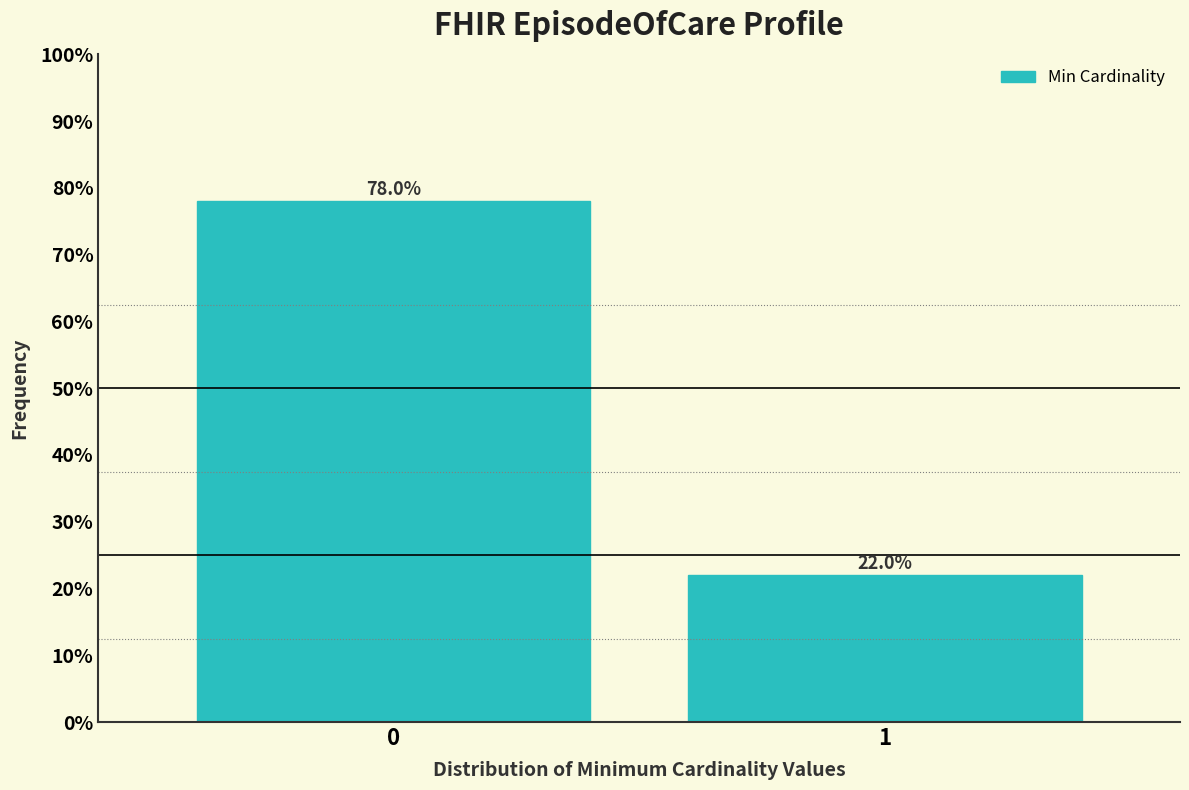

Reading right to left, transcribe all the data shown in this chart.

22.0	78.0